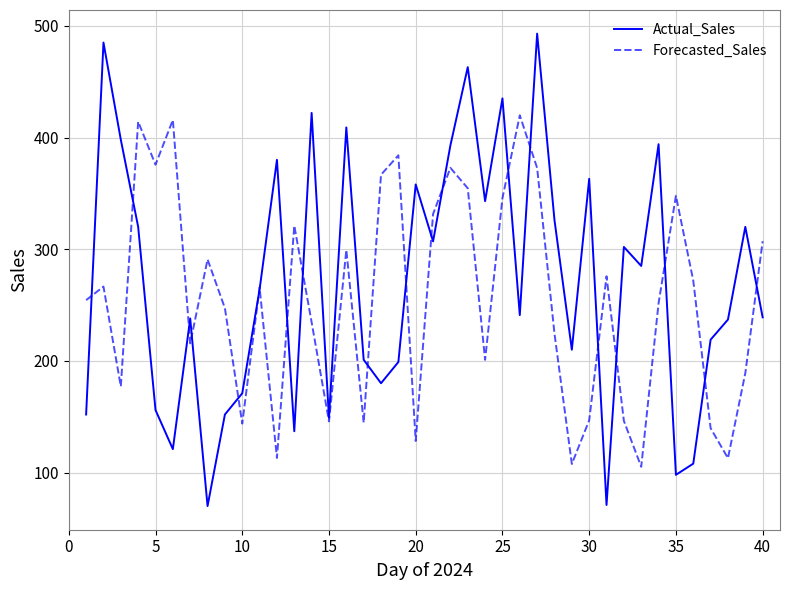

Which series has the widest spread of values?

Actual_Sales